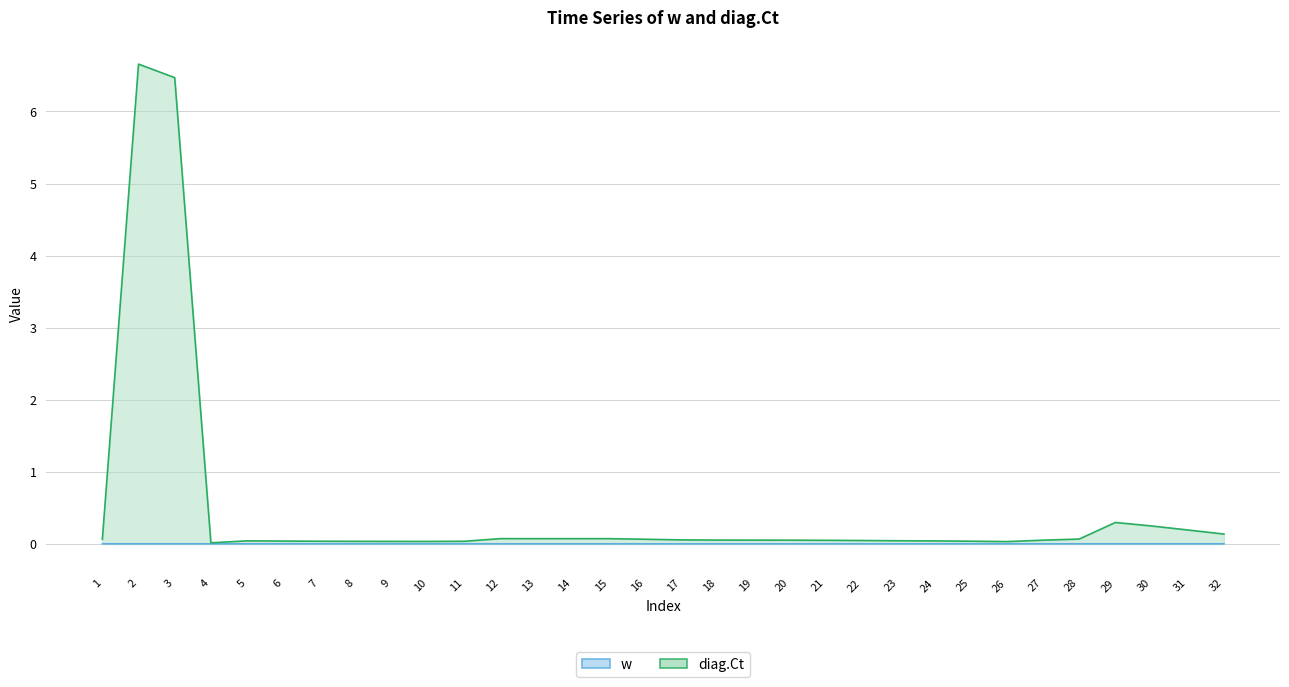

At which category is the sum across all series the highest?

2